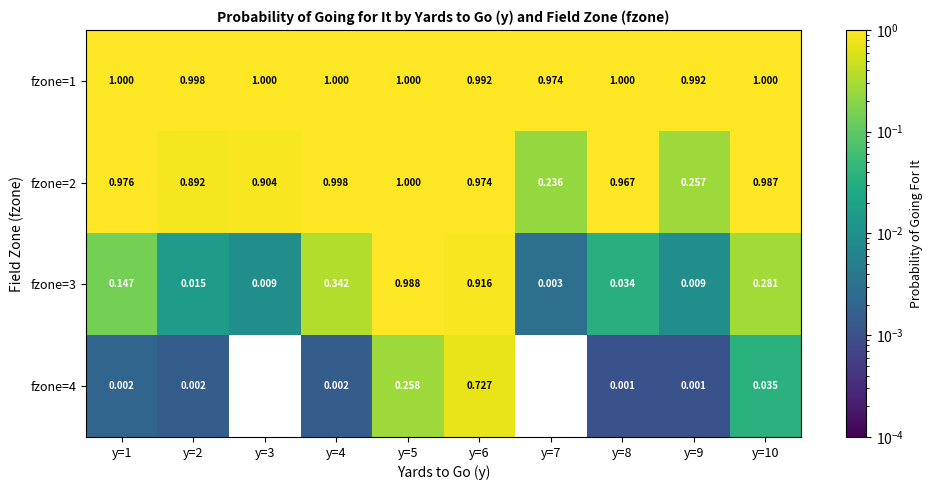

How many distinct data groups are displayed?

4